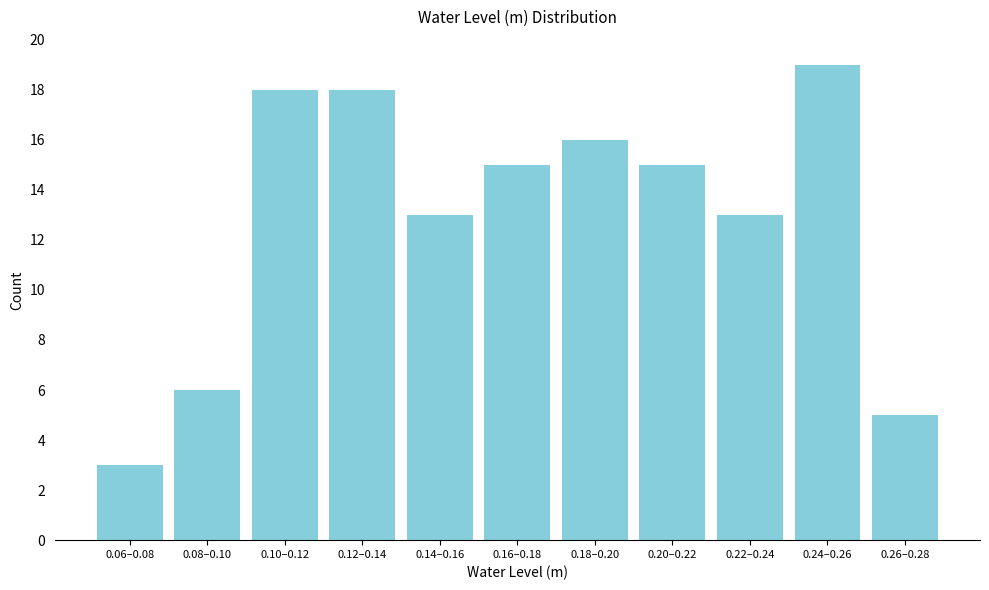

Reading left to right, extract all data points from this chart.

3	6	18	18	13	15	16	15	13	19	5